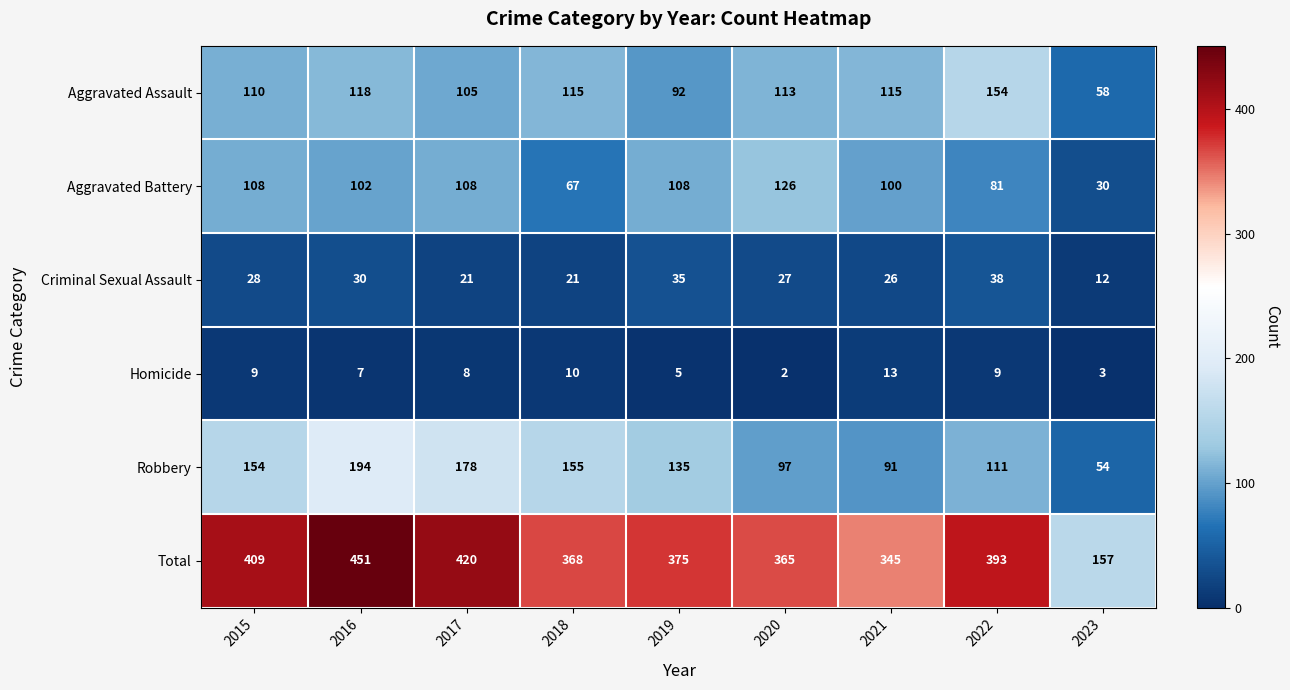

True or false: Robbery has a value of 155 at 2018.

True